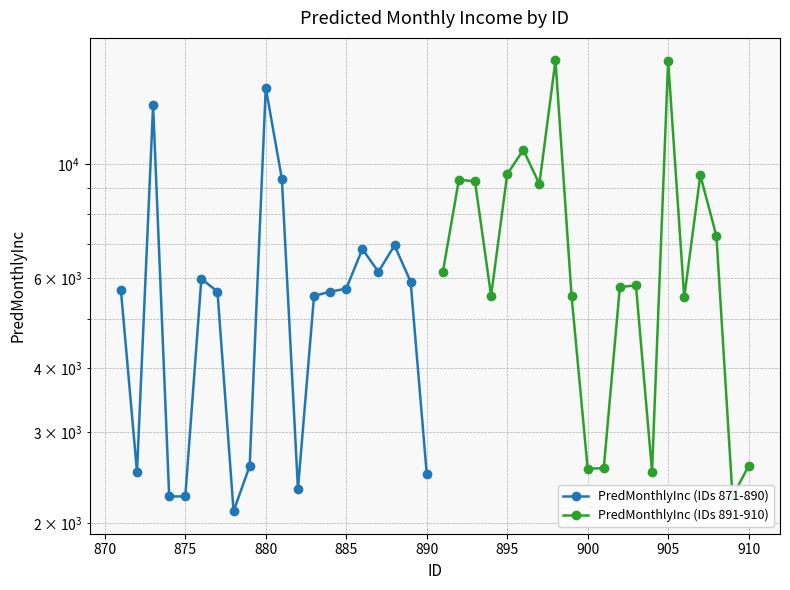

After their last crossing, which series has the higher values: PredMonthlyInc (IDs 891-910) or PredMonthlyInc (IDs 871-890)?

PredMonthlyInc (IDs 891-910)